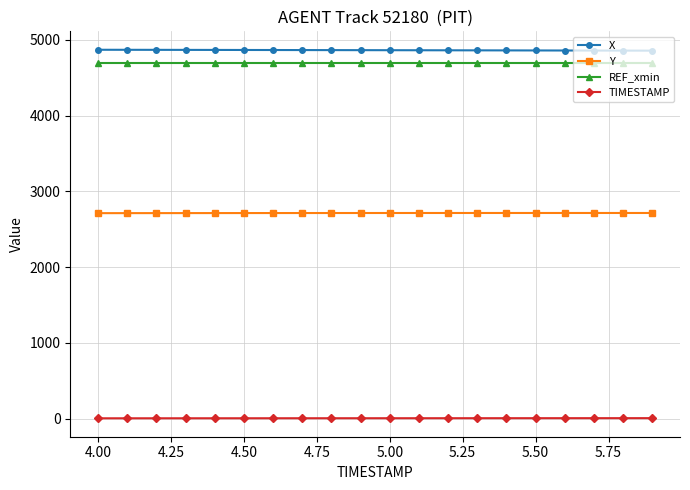

Does the chart have visible grid lines?

Yes